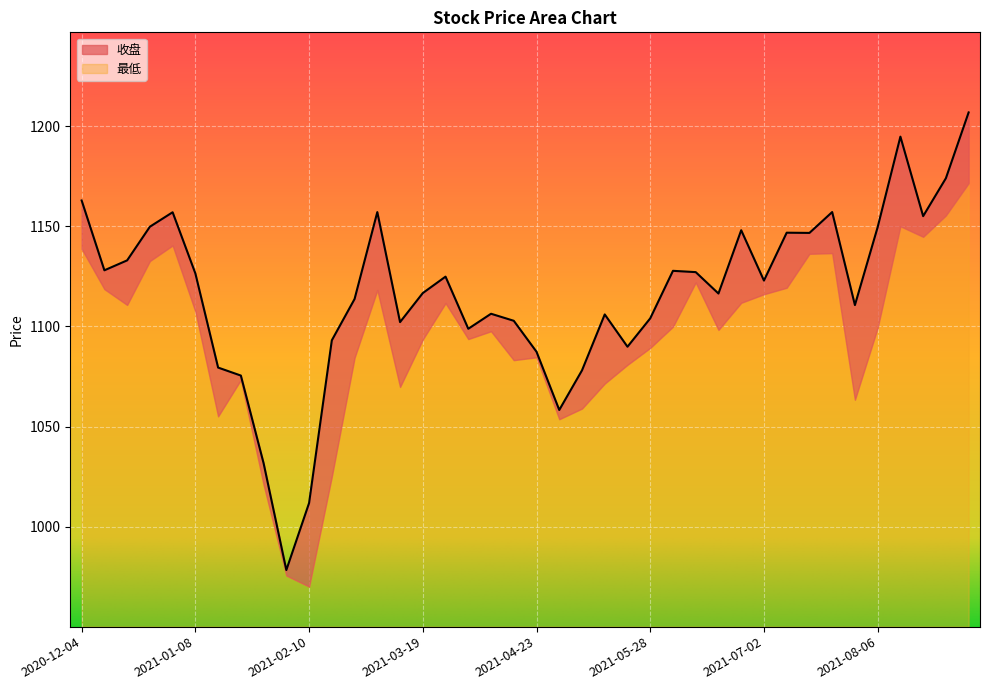

How many points are higher than both their immediate neighbors (excluding endpoints)?

10